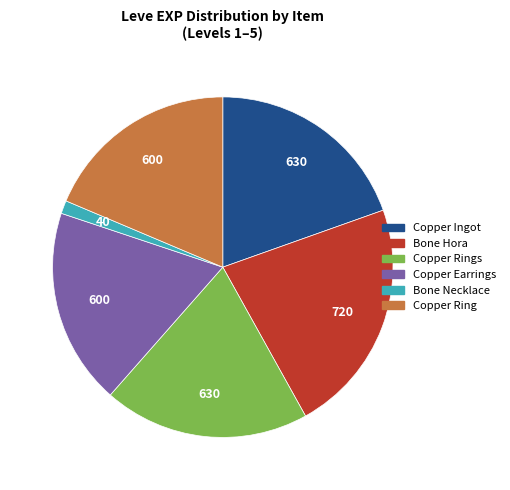

Is there a majority slice in this chart?

No